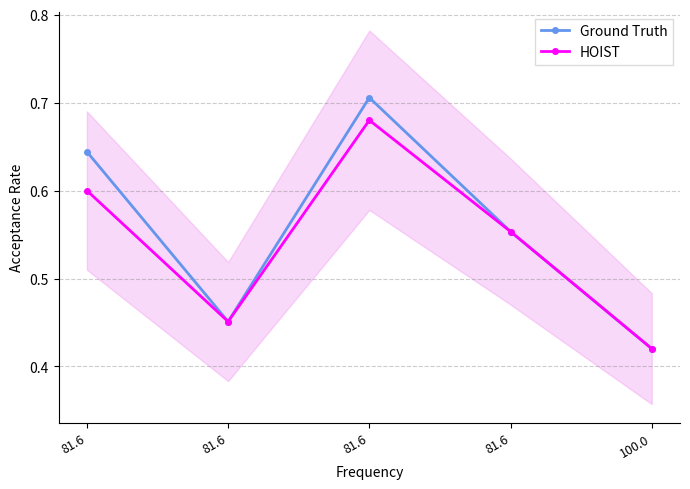

What is the label of the 4th point from the right?

81.6